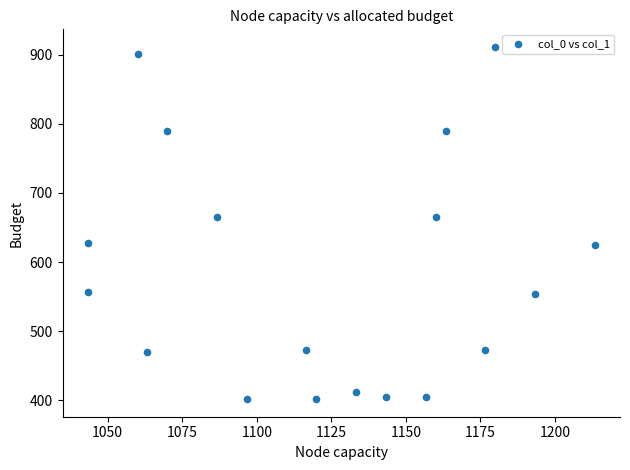

What is the range of Y values (max minus min)?

509.6